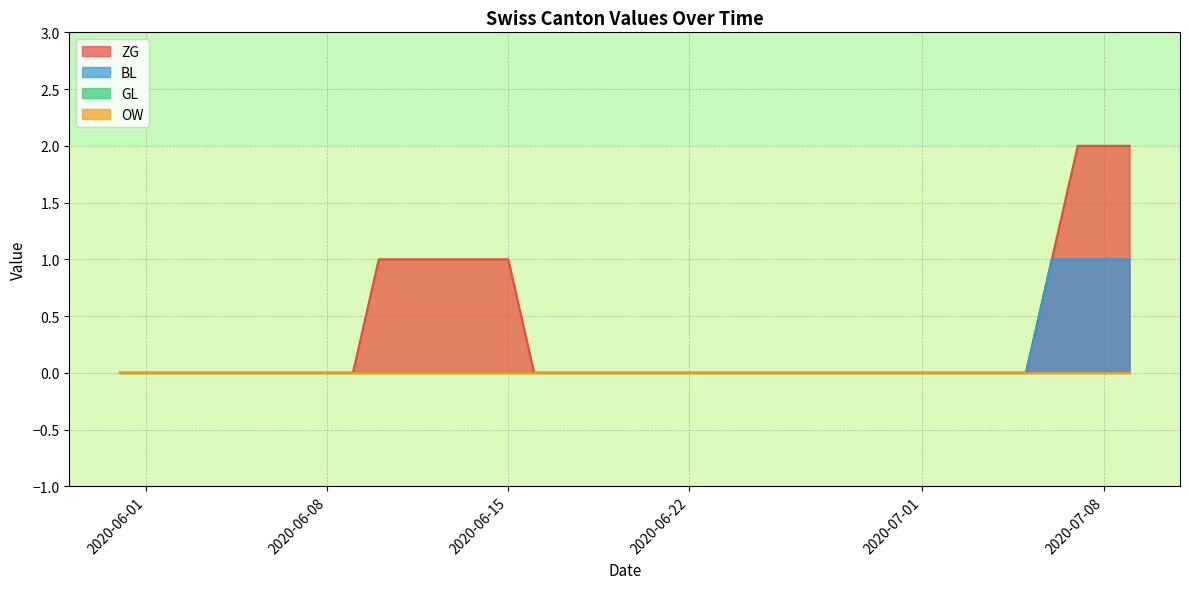

Is it true that ZG equals -1 at 2020-06-04?

False